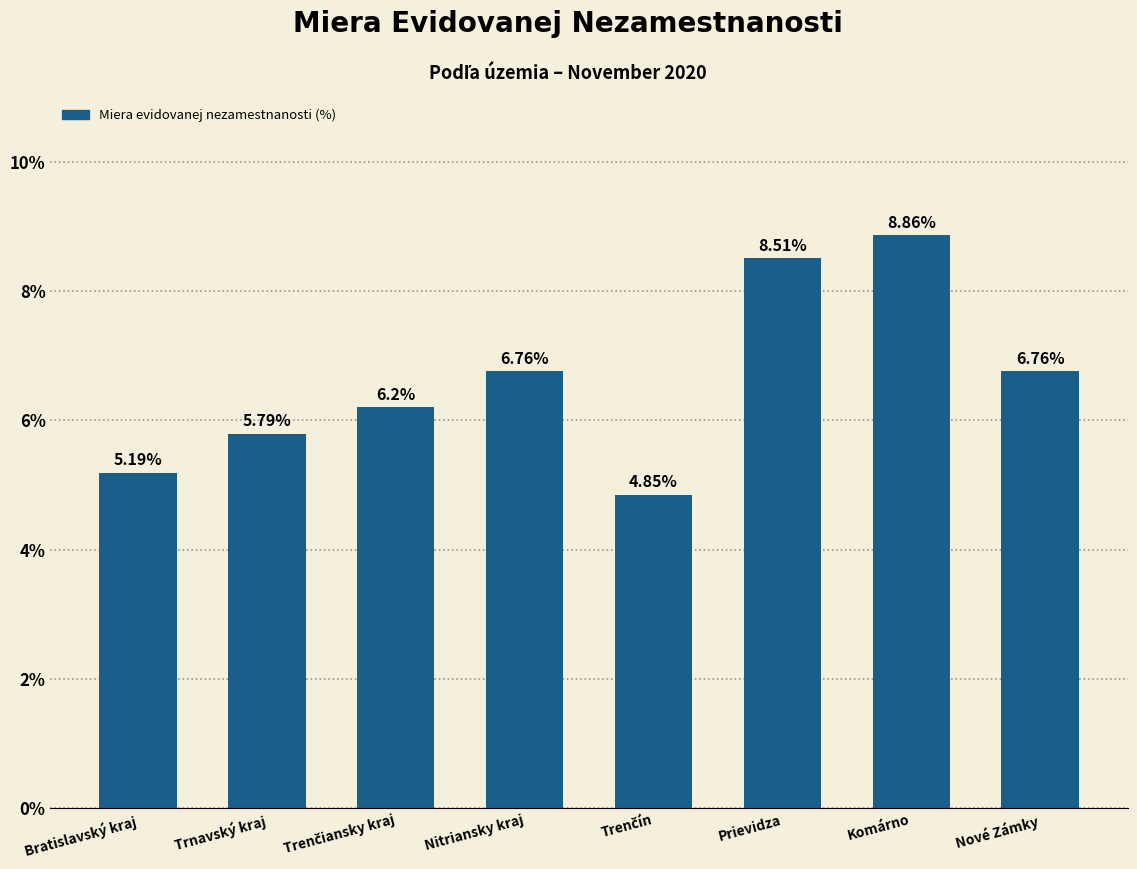

The chart shows a value of 2.2 at Prievidza. True or false?

False